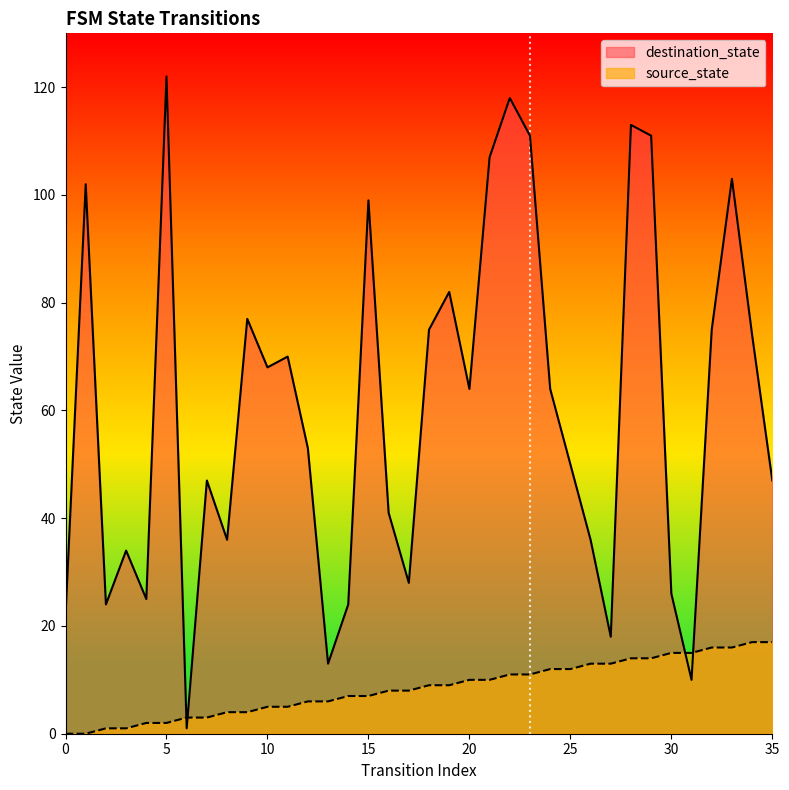

What is the sum of all destination_state values?

2170